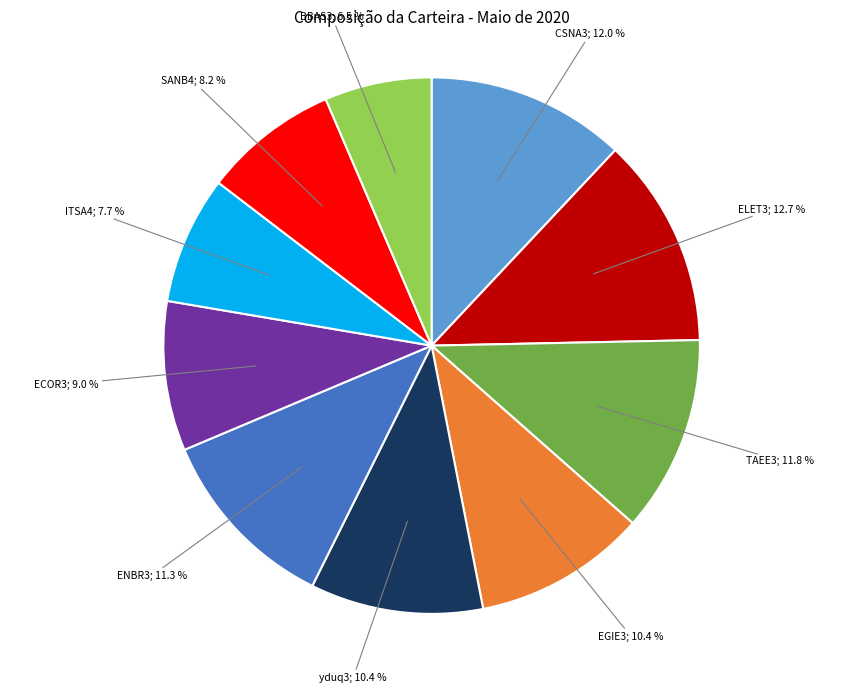

Is there a majority slice in this chart?

No